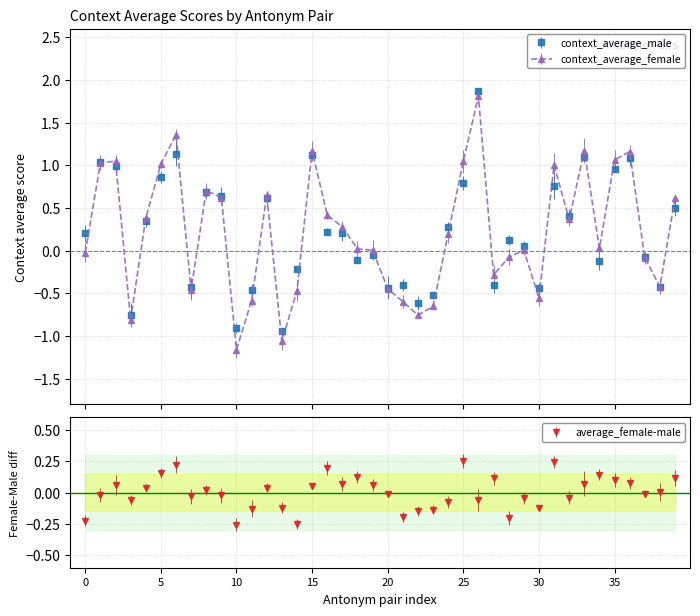

What are all the series names shown in the legend?

context_average_male, context_average_female, average_female-male